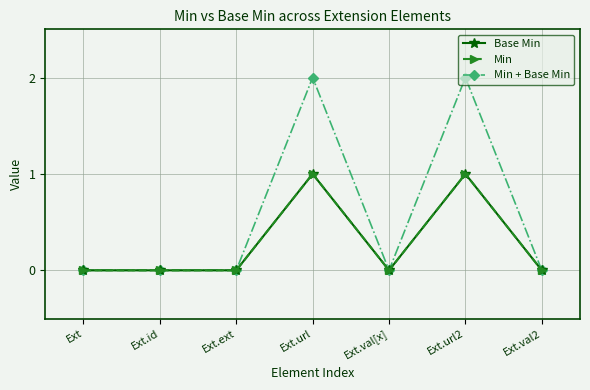

The value of Min + Base Min at Ext.url is 2. True or false?

True